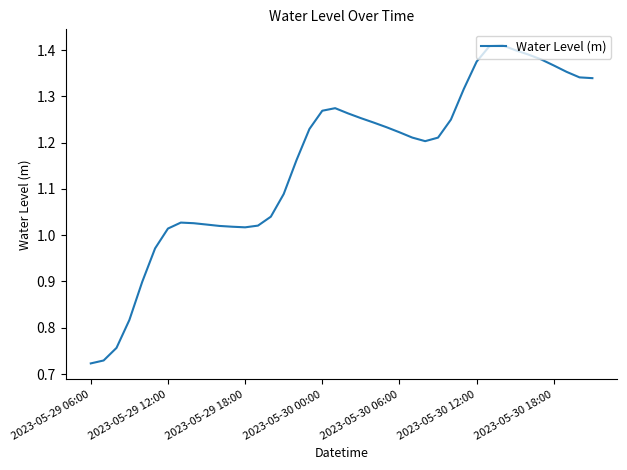

How many points are higher than both their immediate neighbors (excluding endpoints)?

3